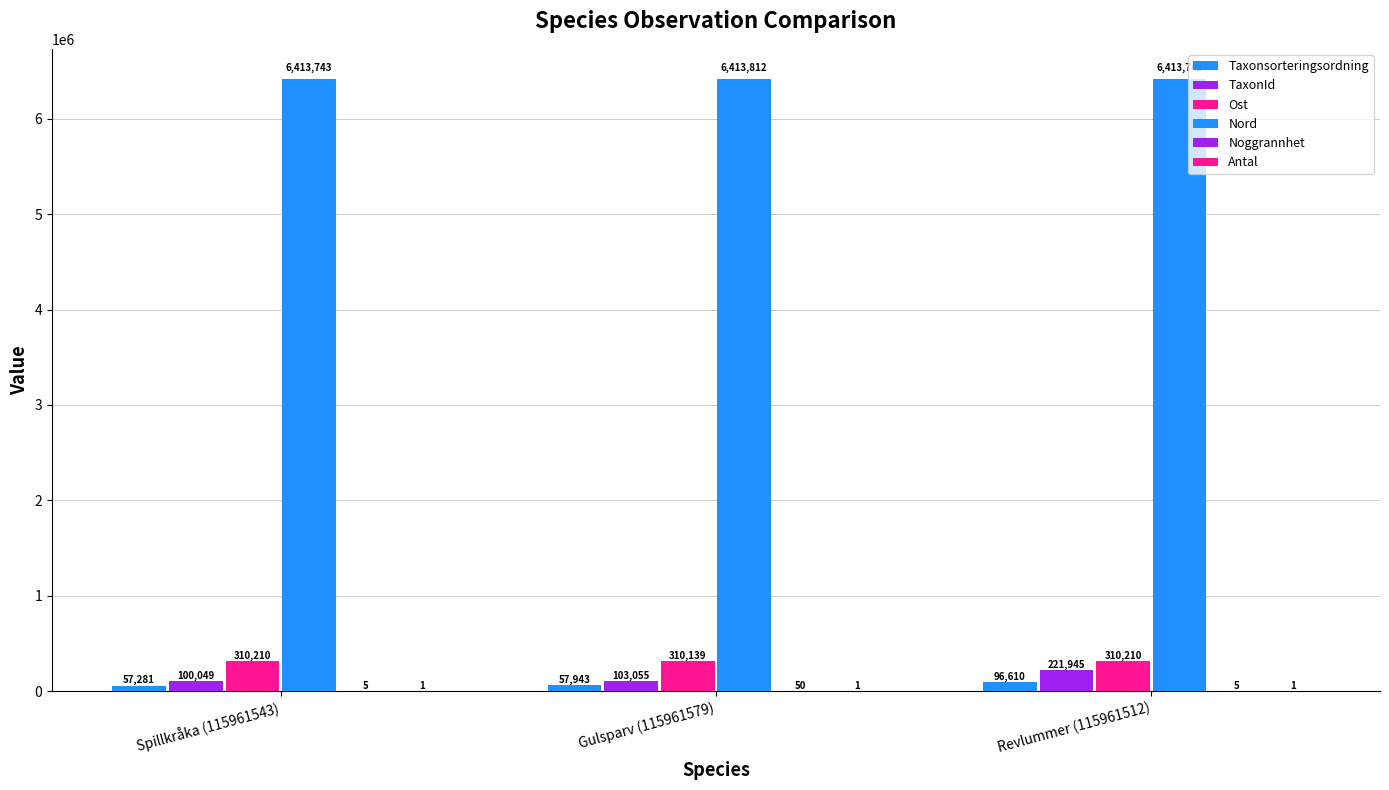

What is the difference between the maximum and minimum values in the TaxonId series?

121896